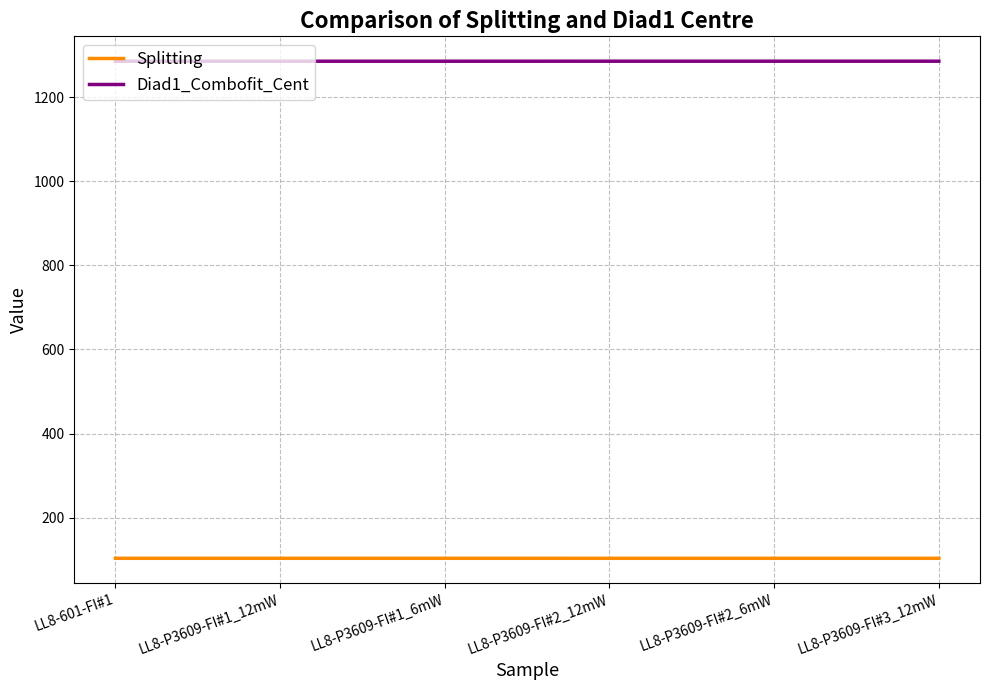

Reading right to left, what are all the values shown in this chart?

Splitting: LL8-P3609-FI#3_12mW=103.3	LL8-P3609-FI#2_6mW=103.3	LL8-P3609-FI#2_12mW=103.3	LL8-P3609-FI#1_6mW=103.3	LL8-P3609-FI#1_12mW=103.3	LL8-601-FI#1=103.3
Diad1_Combofit_Cent: LL8-P3609-FI#3_12mW=1285.6	LL8-P3609-FI#2_6mW=1285.6	LL8-P3609-FI#2_12mW=1285.6	LL8-P3609-FI#1_6mW=1285.6	LL8-P3609-FI#1_12mW=1285.6	LL8-601-FI#1=1285.6